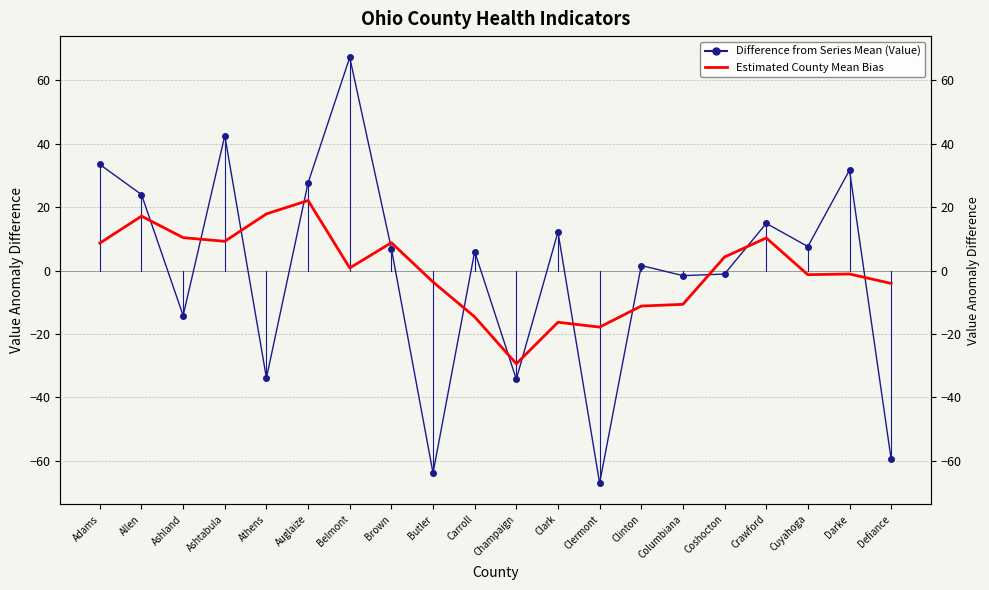

At which label is Difference from Series Mean (Value) closest to 0?

Coshocton